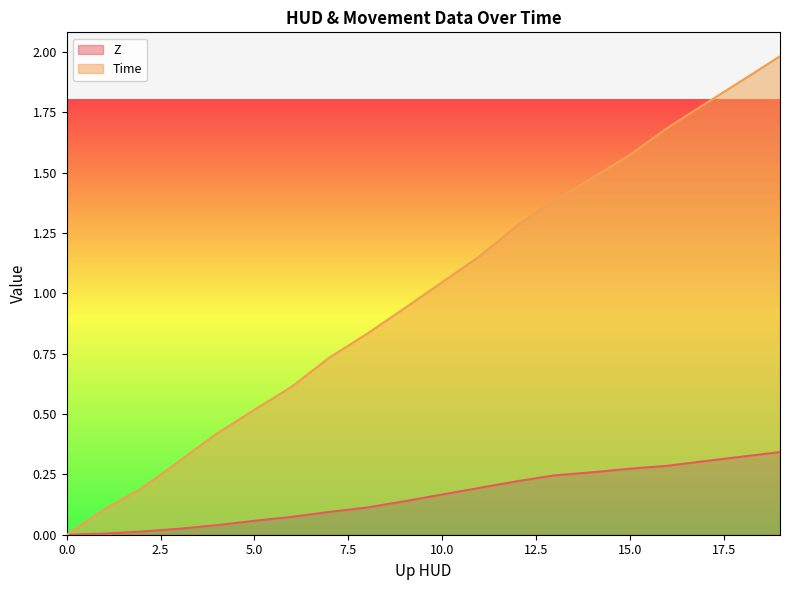

The value of Z at 0.0 is 0.0. True or false?

True